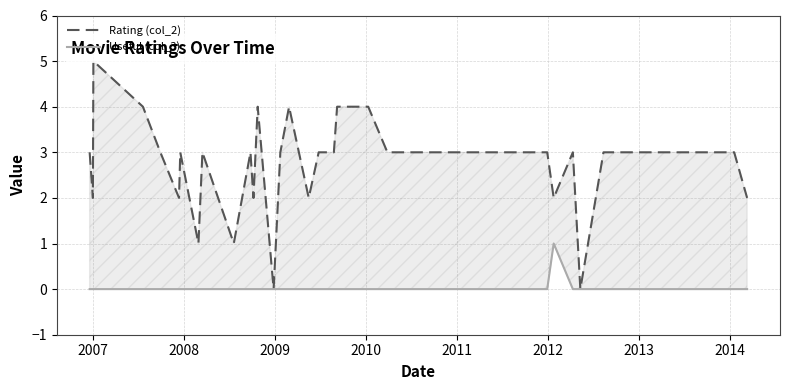

List the series in order of their peak value, highest first.

Rating (col_2), Useful (col_3)